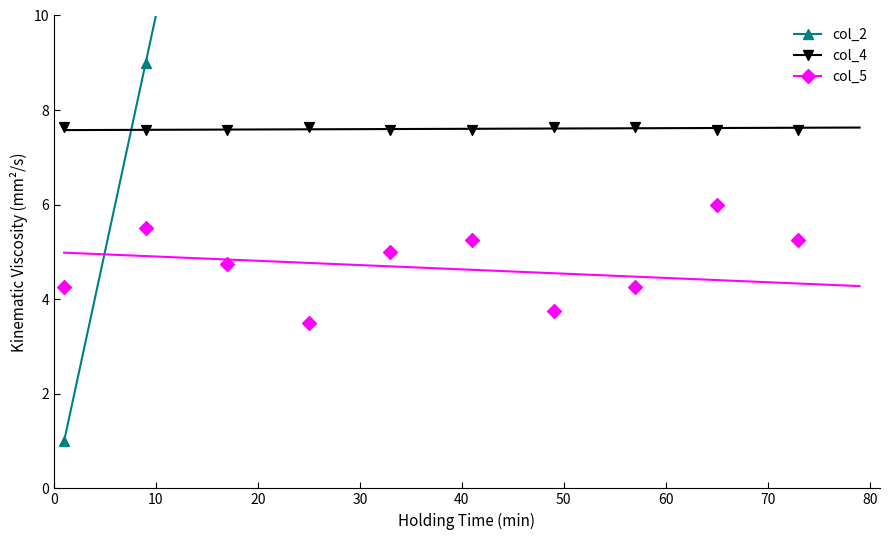

Which series has the widest spread of Y values?

col_2